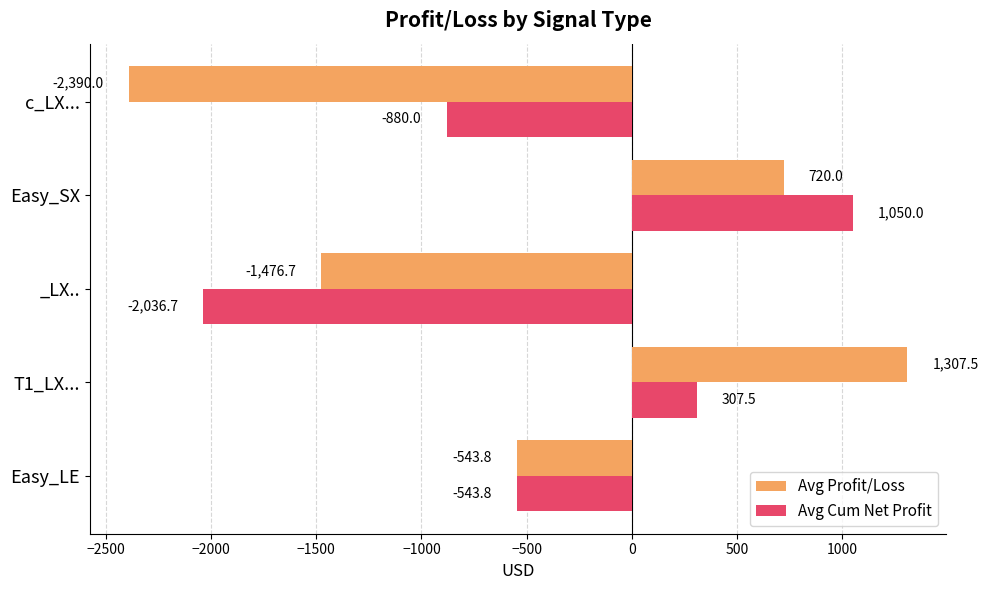

List the series in order of their peak value, highest first.

Avg Profit/Loss, Avg Cum Net Profit